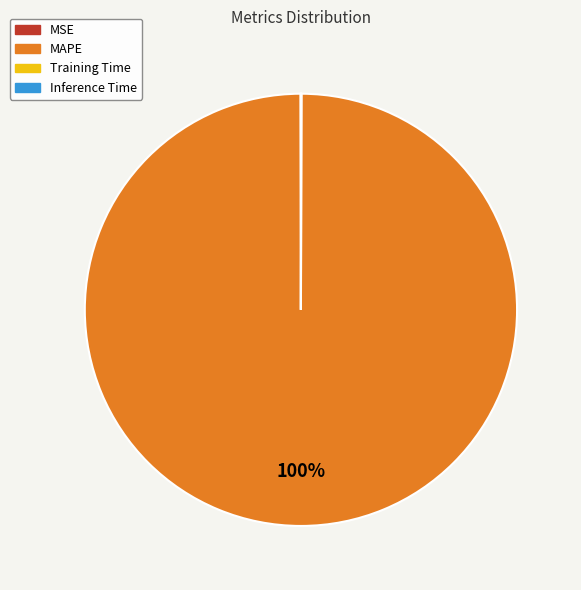

To the nearest percent, what is the average slice percentage?

25%